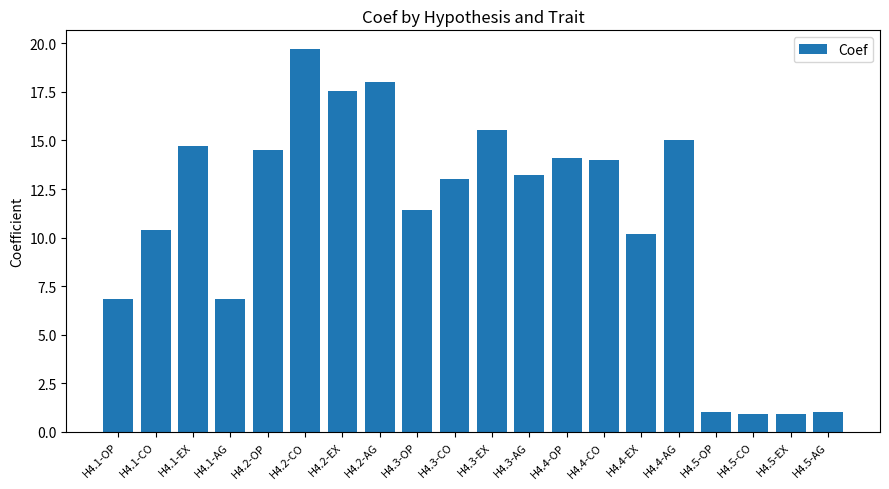

The chart shows a value of 19.7 at H4.2-CO. True or false?

True